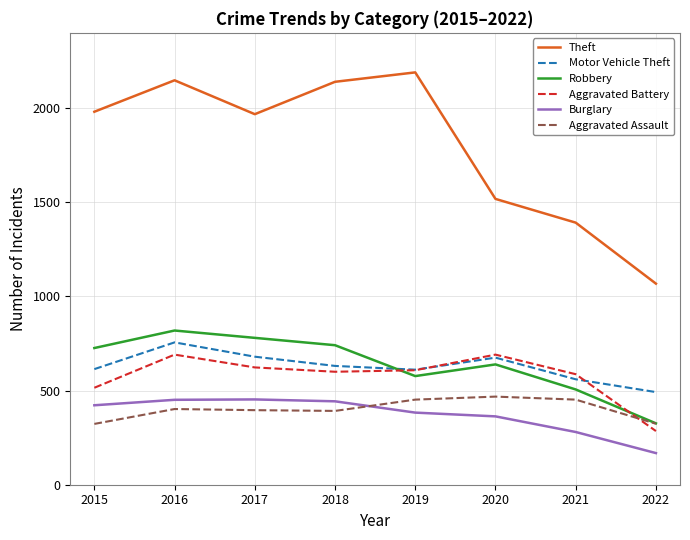

At how many categories does at least one series exceed 600?

8